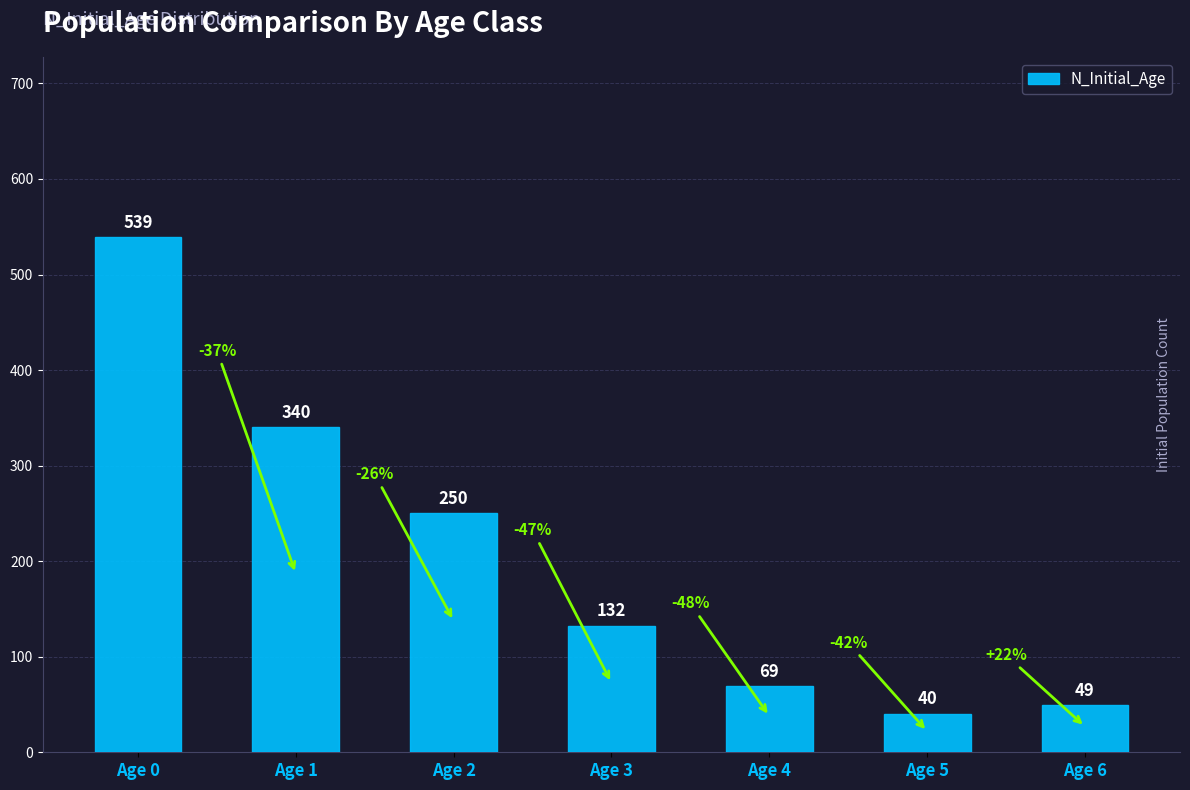

Reading left to right, what are all the values shown in this chart?

Age 0=539	Age 1=340	Age 2=250	Age 3=132	Age 4=69	Age 5=40	Age 6=49